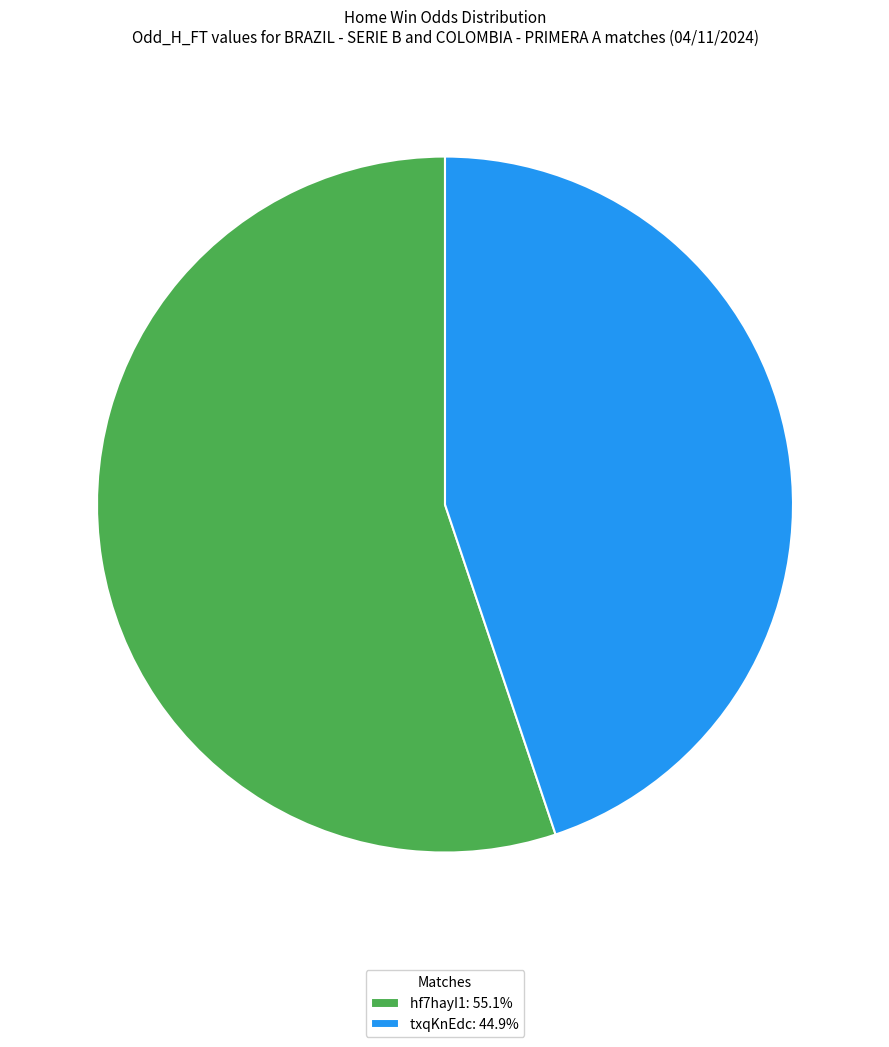

What is the ratio of the value at txqKnEdc: 44.9% to the value at hf7hayI1: 55.1%?

0.8